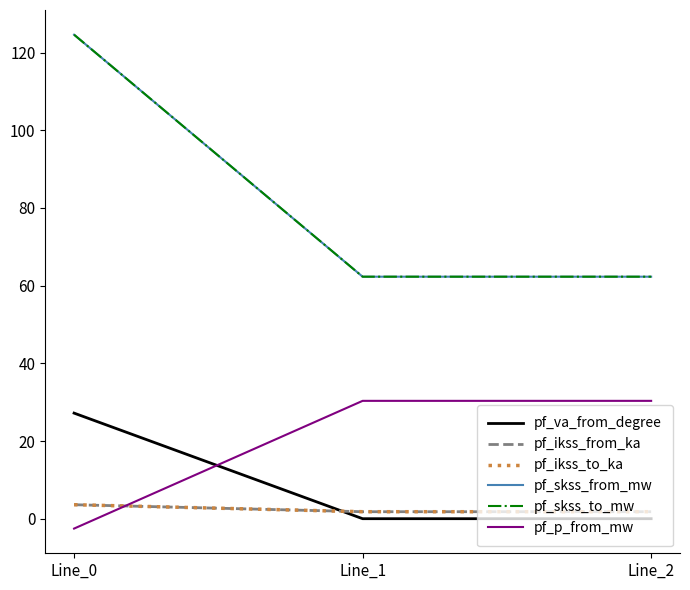

At which category is the sum across all series the highest?

Line_0